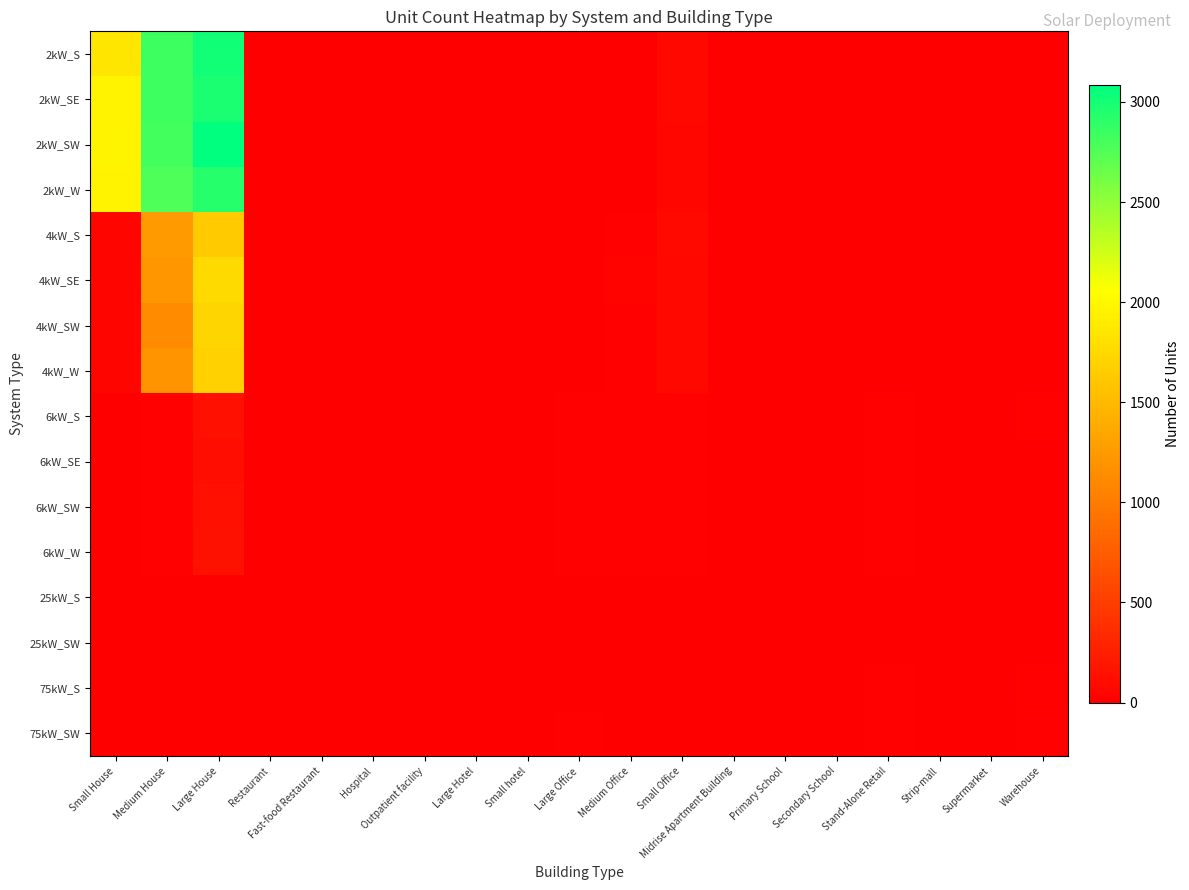

Rank the series at Outpatient facility from highest to lowest value.

6kW_SE, 6kW_S, 4kW_SE, 4kW_W, 6kW_SW, 6kW_W, 4kW_S, 25kW_S, 4kW_SW, 25kW_SW, 75kW_S, 2kW_S, 2kW_SE, 2kW_SW, 2kW_W, 75kW_SW